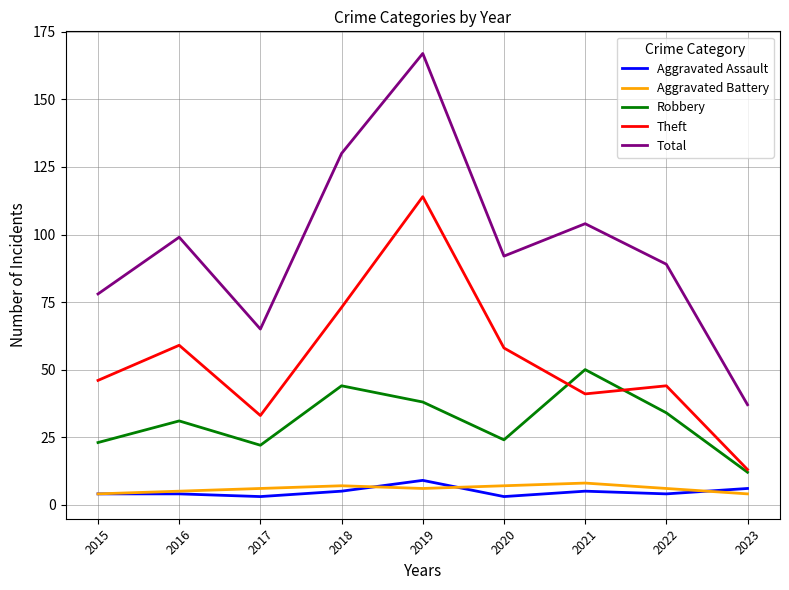

The Theft series shows 59 at 2016. True or false?

True